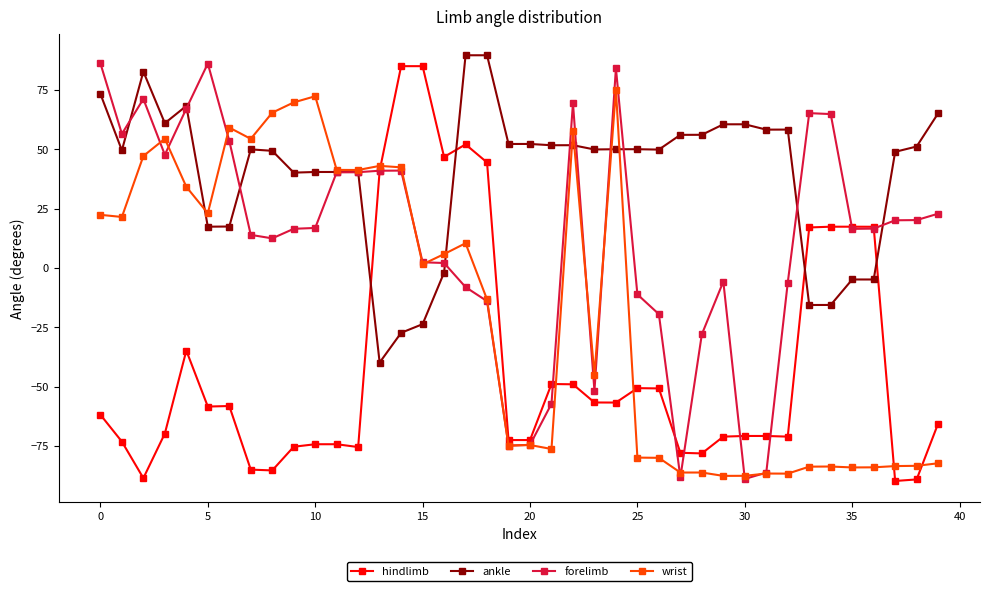

What is the value of the wrist point at the 3rd from the left?

47.2